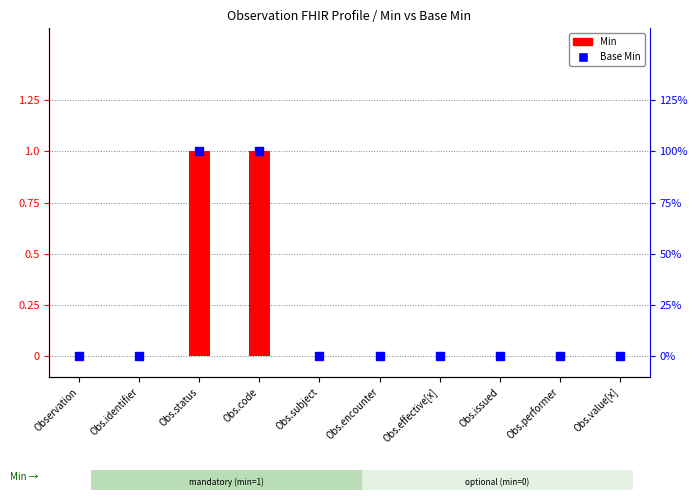

What is the total value across all series at Obs.status?

2